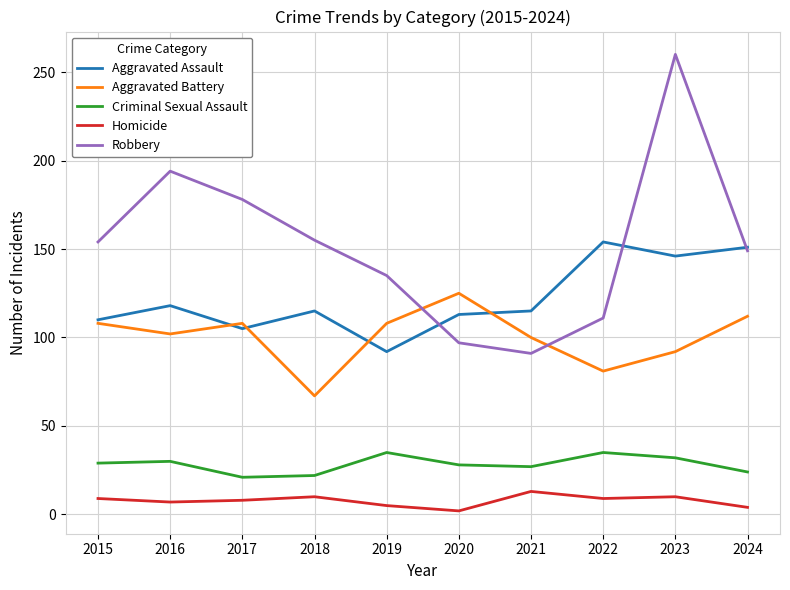

Does the chart display data point markers on the line(s)?

No